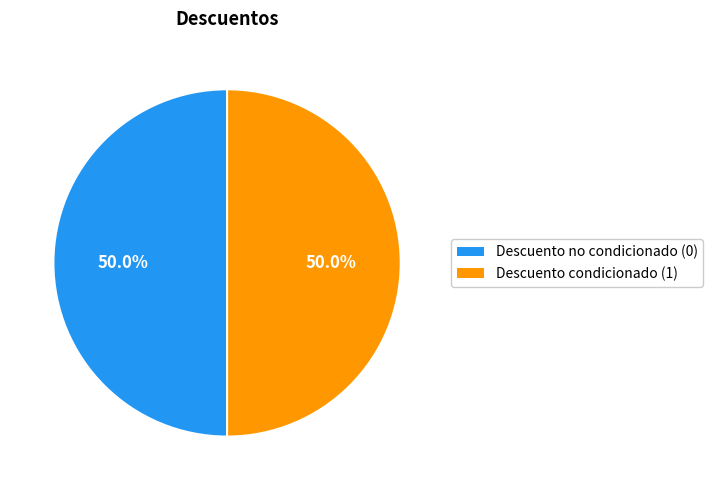

Is it true that Descuento no condicionado is 13% of the pie?

False